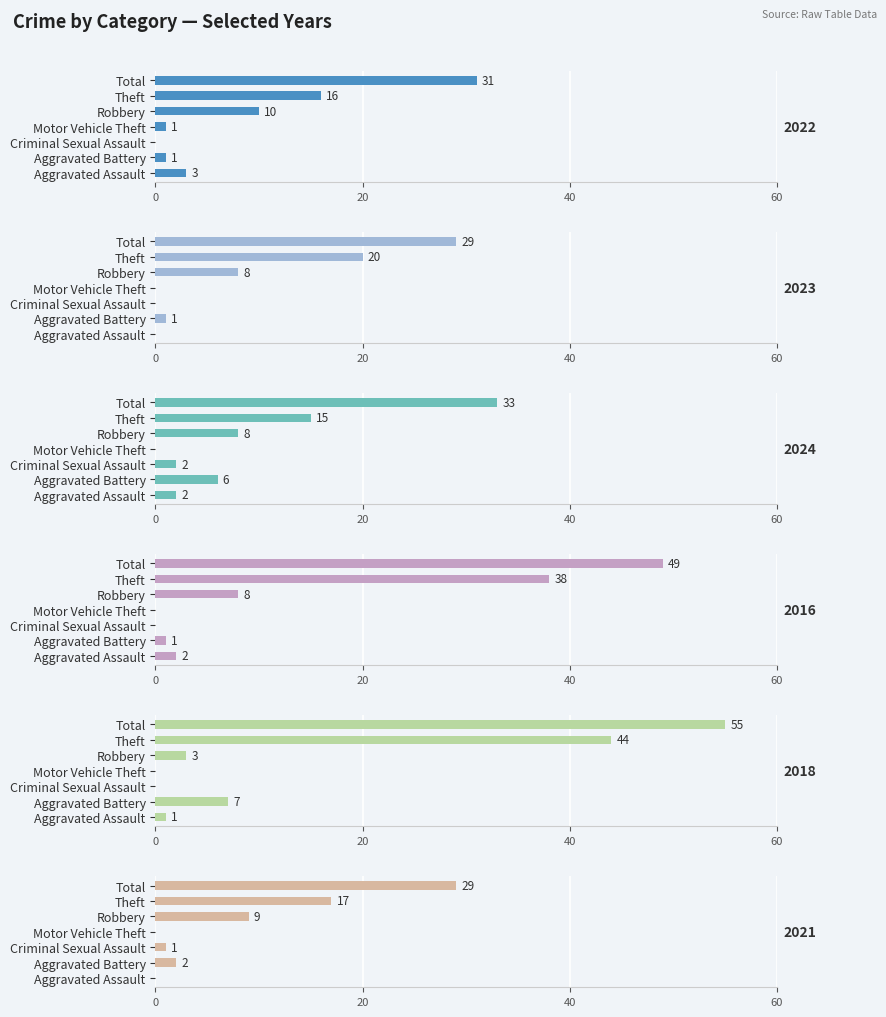

Which series has the widest spread of values?

2018